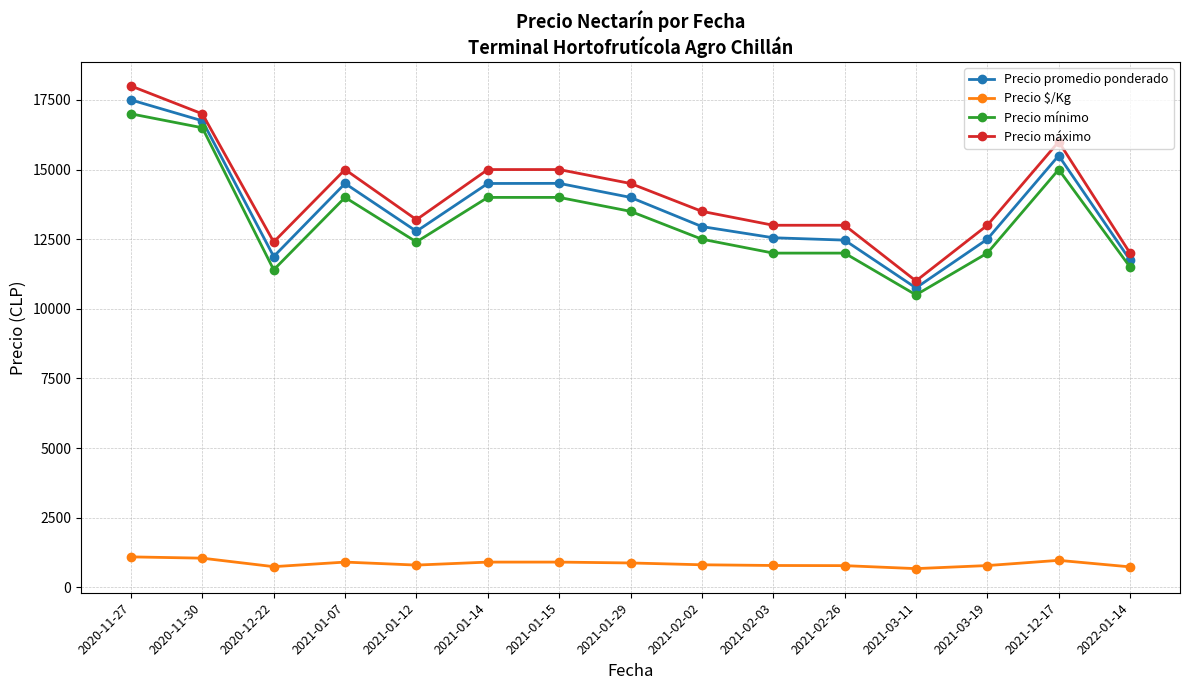

At 2020-11-30, list the series in order from smallest to largest.

Precio $/Kg, Precio mínimo, Precio promedio ponderado, Precio máximo